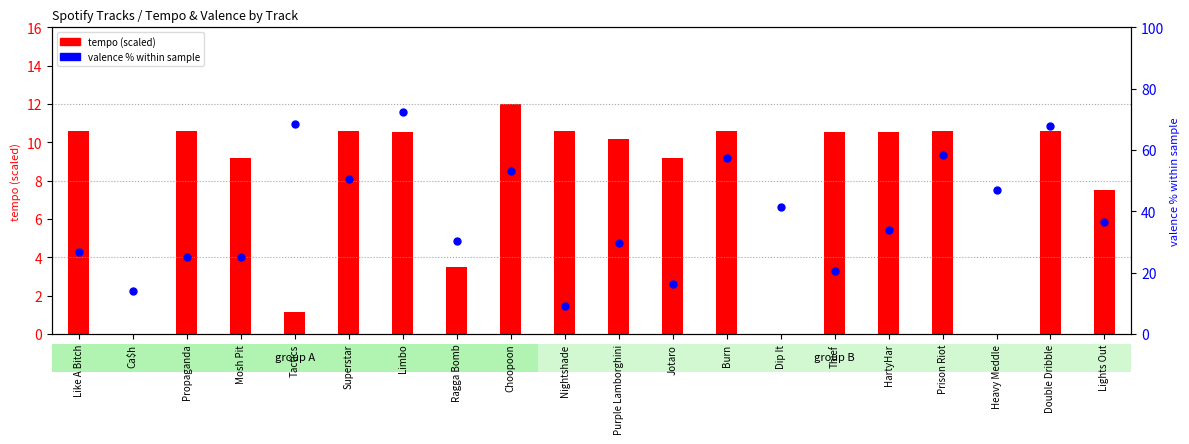

Is the value of tempo (scaled) at Prison Riot greater than the value of valence % within sample at Choopoon?

No